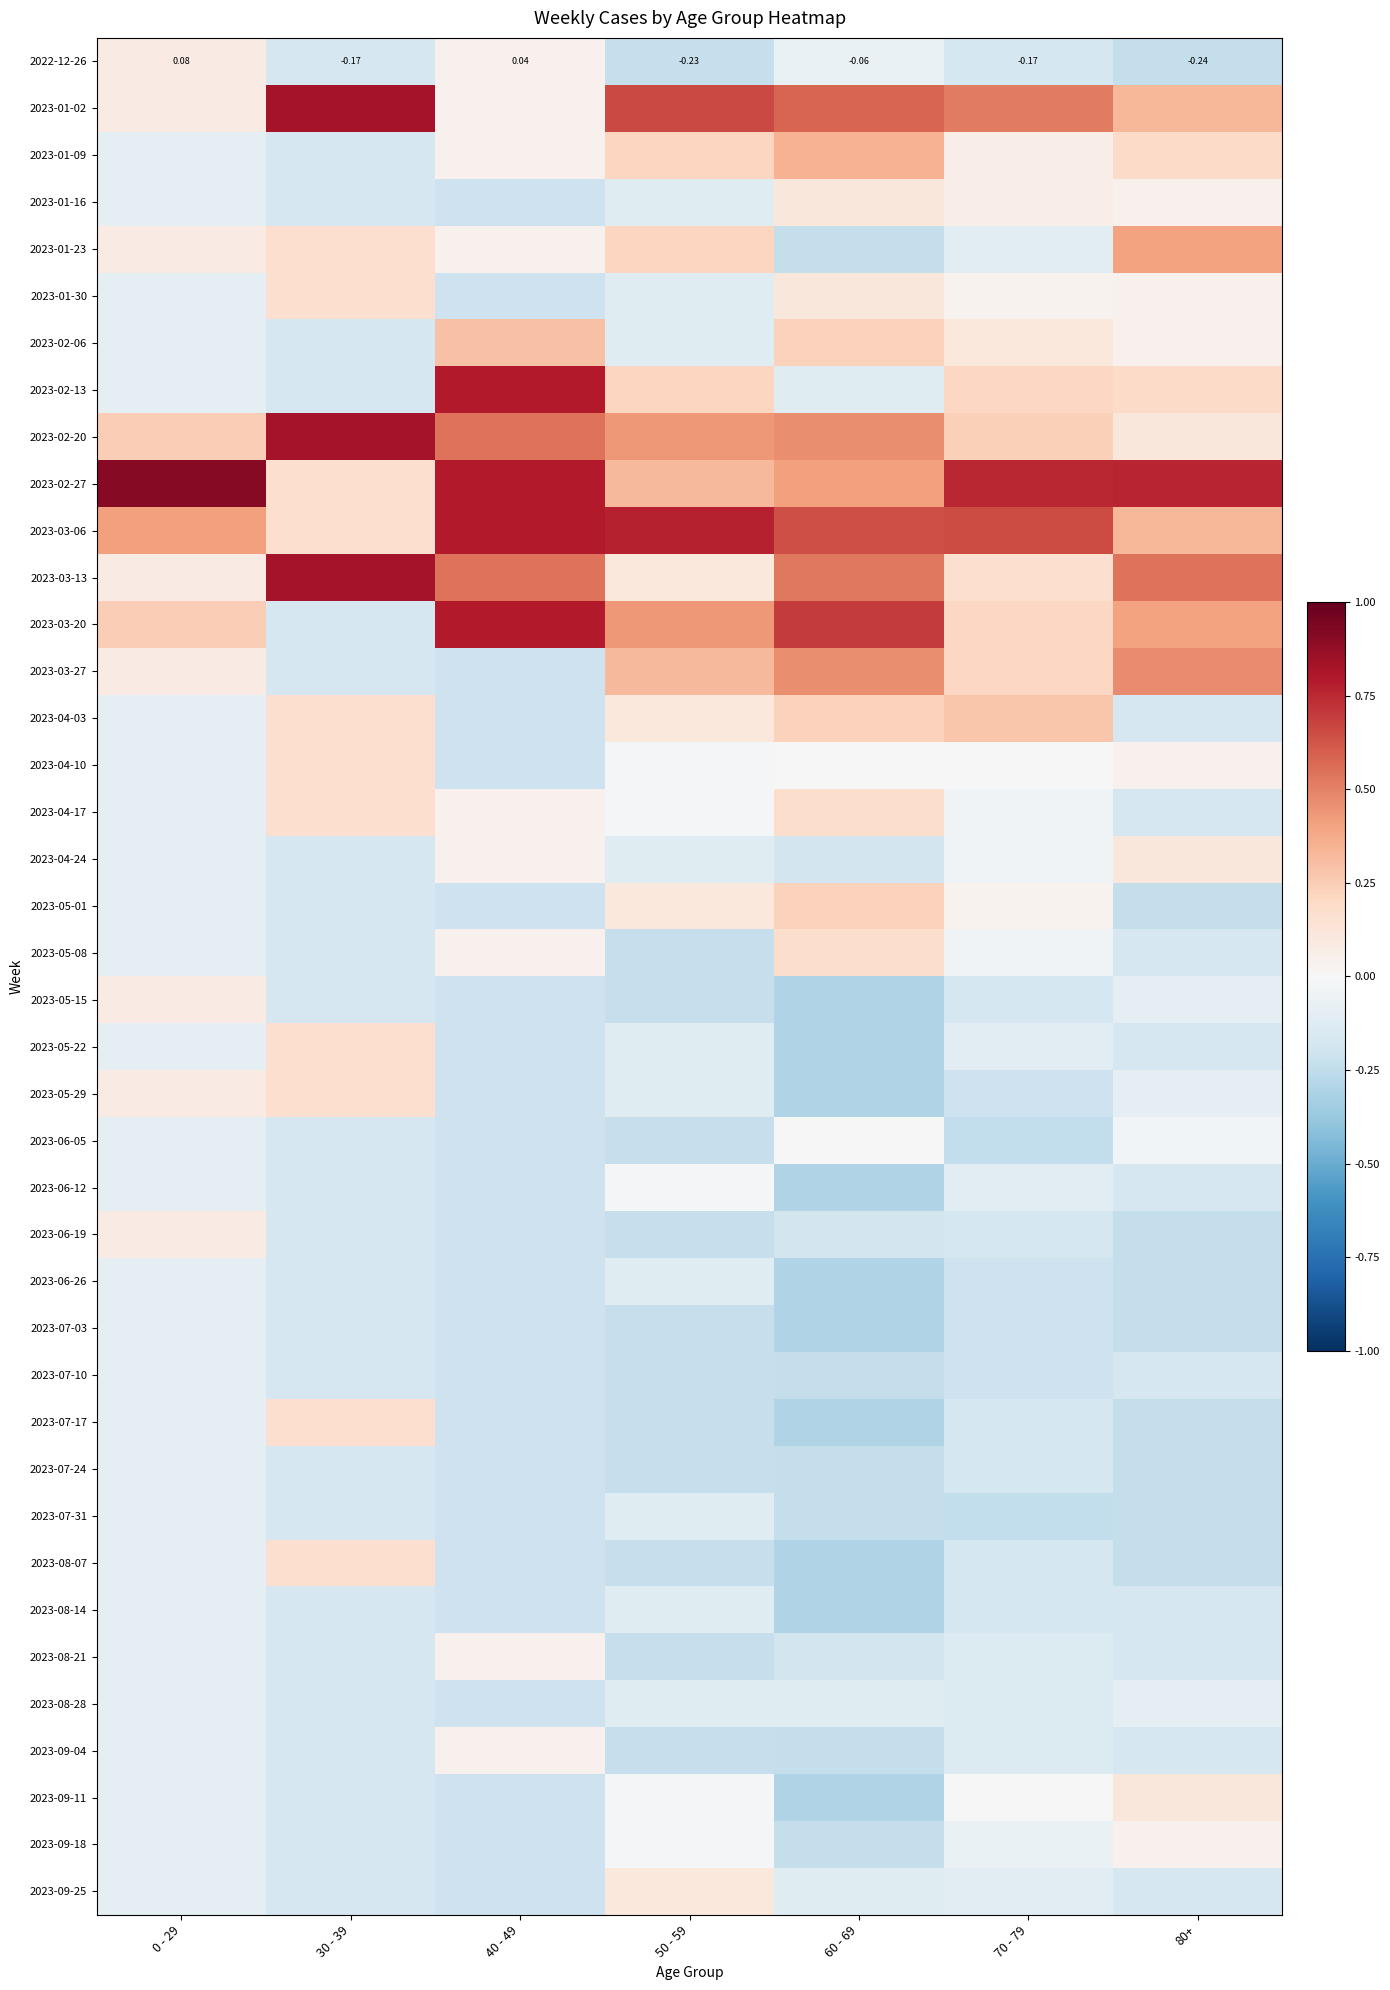

Is the value of 2023-07-24 at 30 - 39 greater than the value of 2023-03-06 at 50 - 59?

No